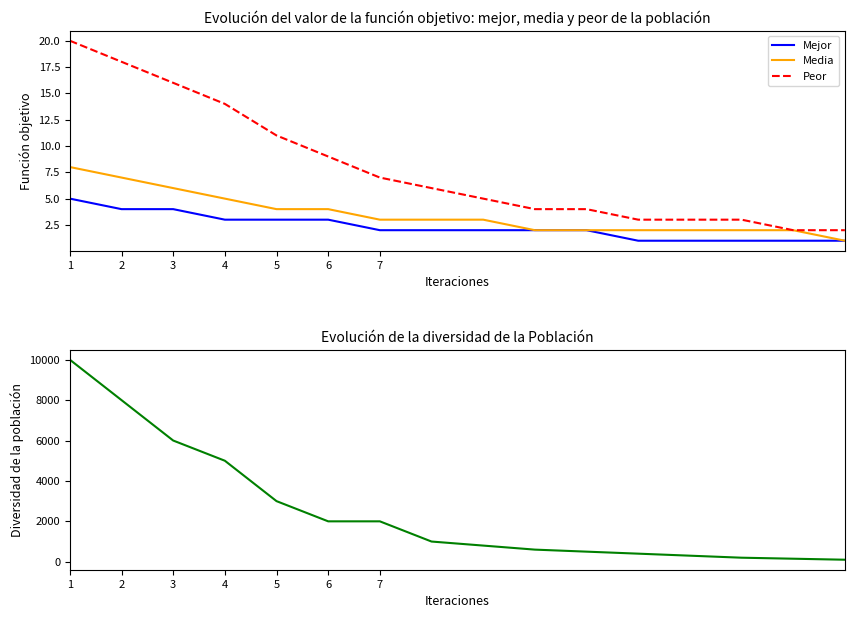

At which label does Mejor reach its peak?

1